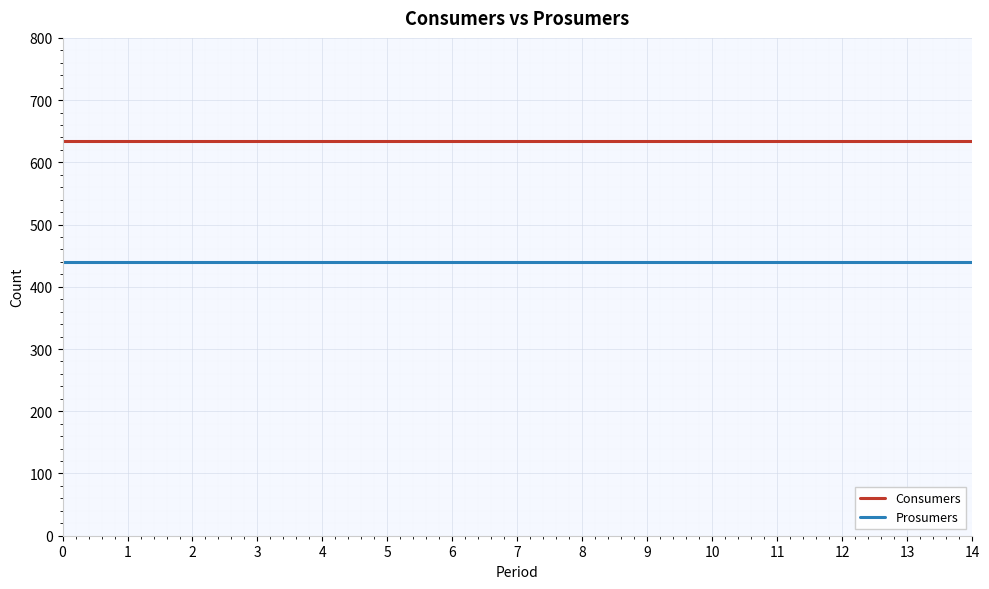

True or false: Prosumers and Consumers intersect in this chart.

False